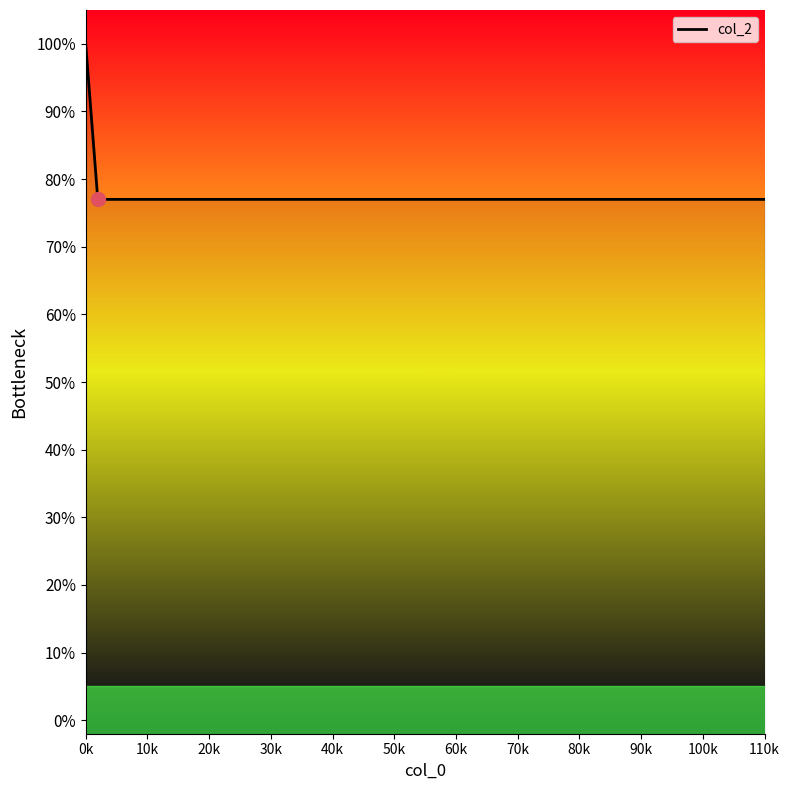

What is the label of the 8th point from the right?

10k